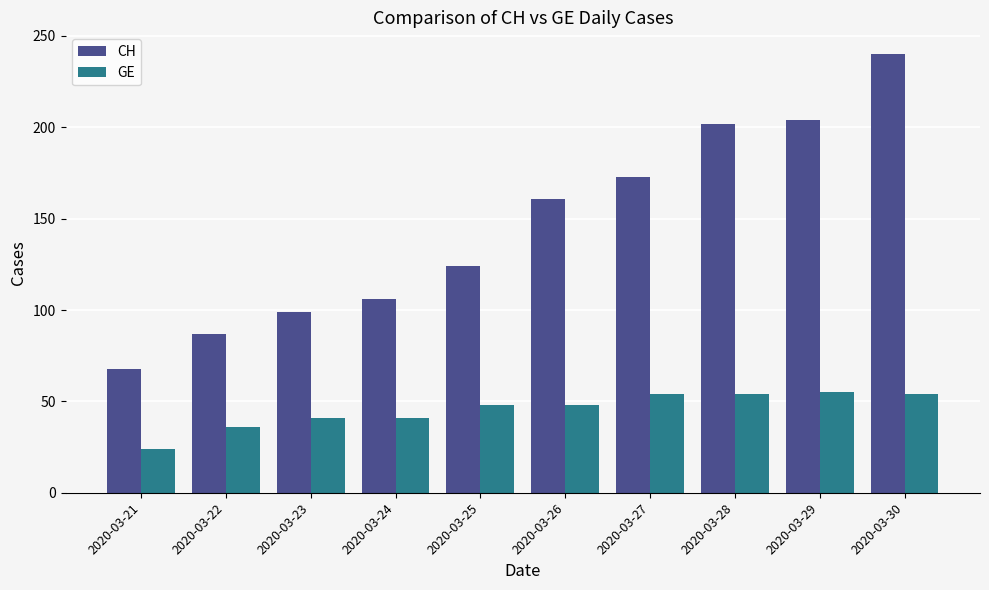

Count the number of categories in the chart.

10